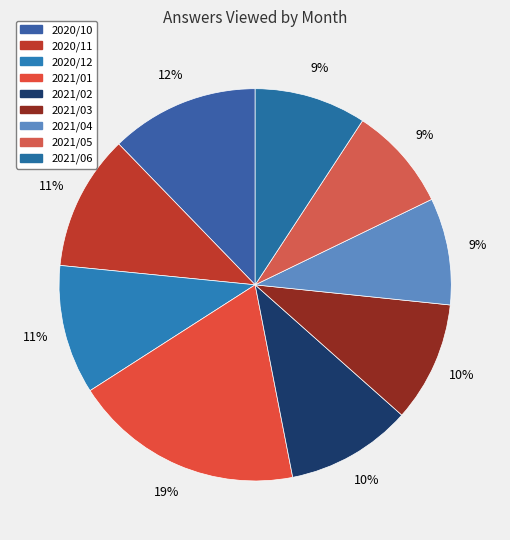

True or false: 2020/12 accounts for 11% of the total.

True